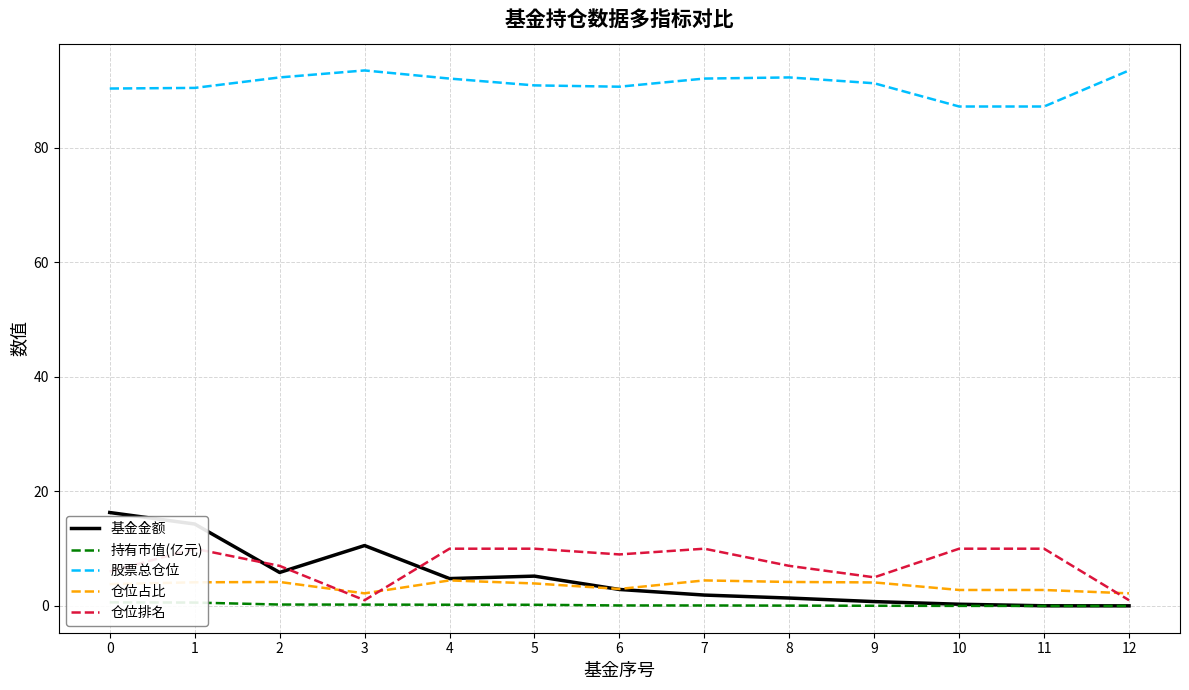

What are all the series names shown in the legend?

基金金额, 持有市值(亿元), 股票总仓位, 仓位占比, 仓位排名